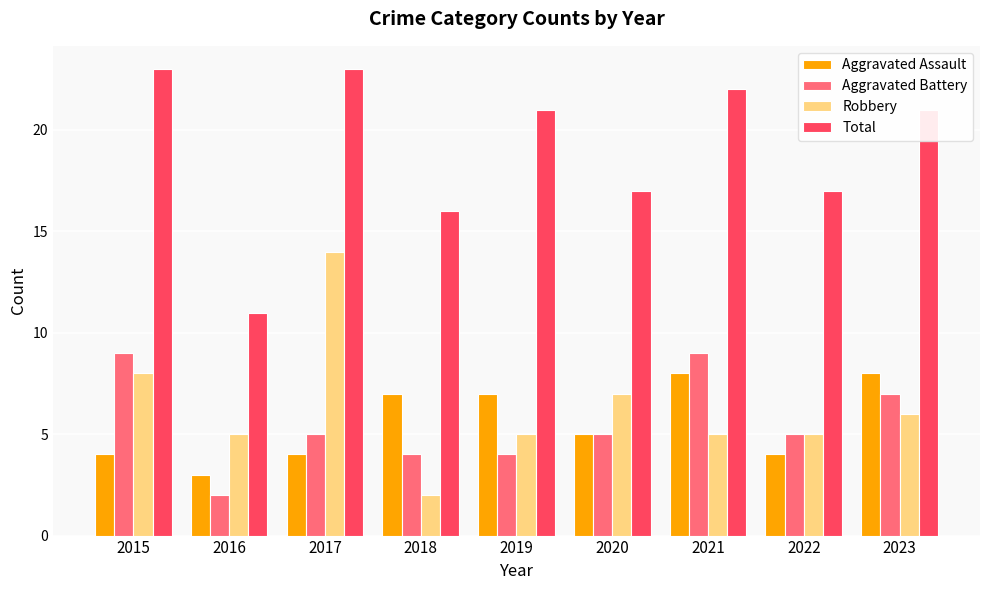

Reading right to left, extract all data points from this chart.

Aggravated Assault: 2023=8	2022=4	2021=8	2020=5	2019=7	2018=7	2017=4	2016=3	2015=4
Aggravated Battery: 2023=7	2022=5	2021=9	2020=5	2019=4	2018=4	2017=5	2016=2	2015=9
Robbery: 2023=6	2022=5	2021=5	2020=7	2019=5	2018=2	2017=14	2016=5	2015=8
Total: 2023=21	2022=17	2021=22	2020=17	2019=21	2018=16	2017=23	2016=11	2015=23